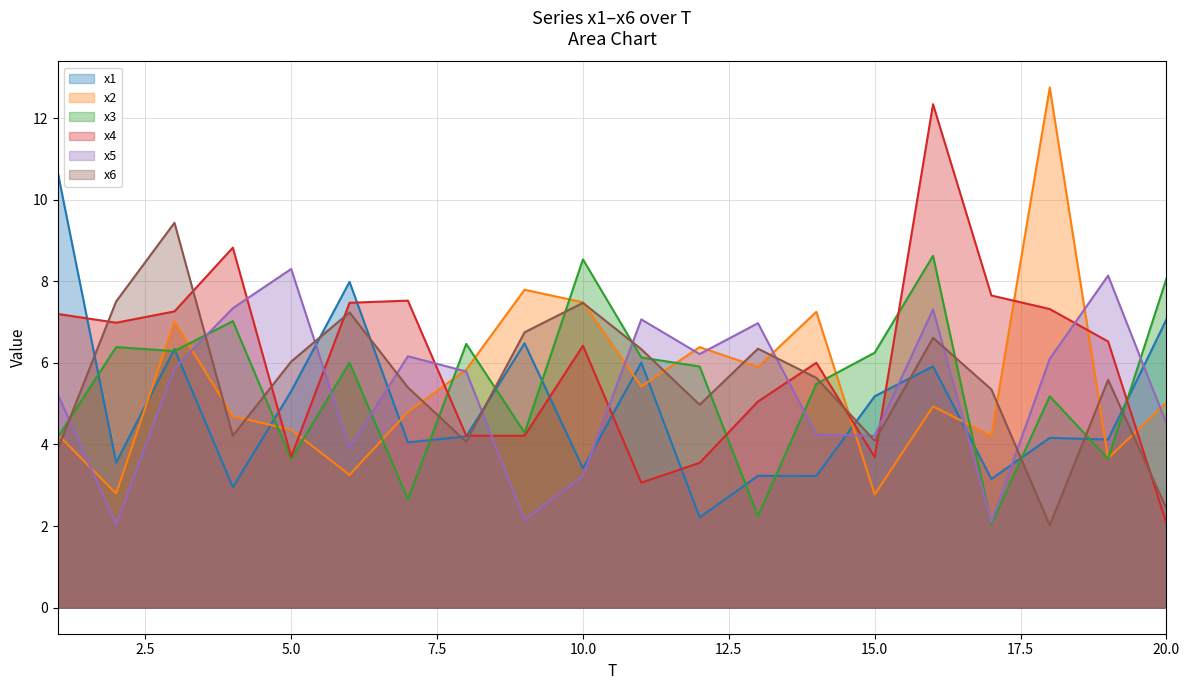

What are all the series names shown in the legend?

x1, x2, x3, x4, x5, x6